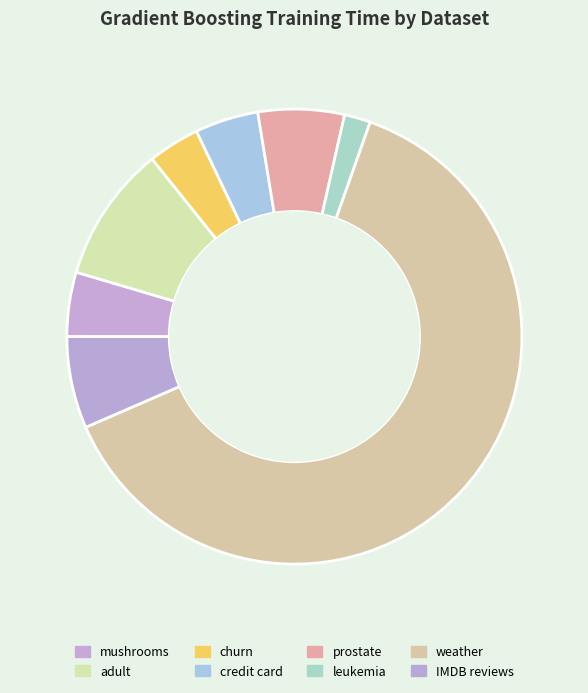

Rank the categories by value from lowest to highest.

leukemia, churn, credit card, mushrooms, prostate, IMDB reviews, adult, weather